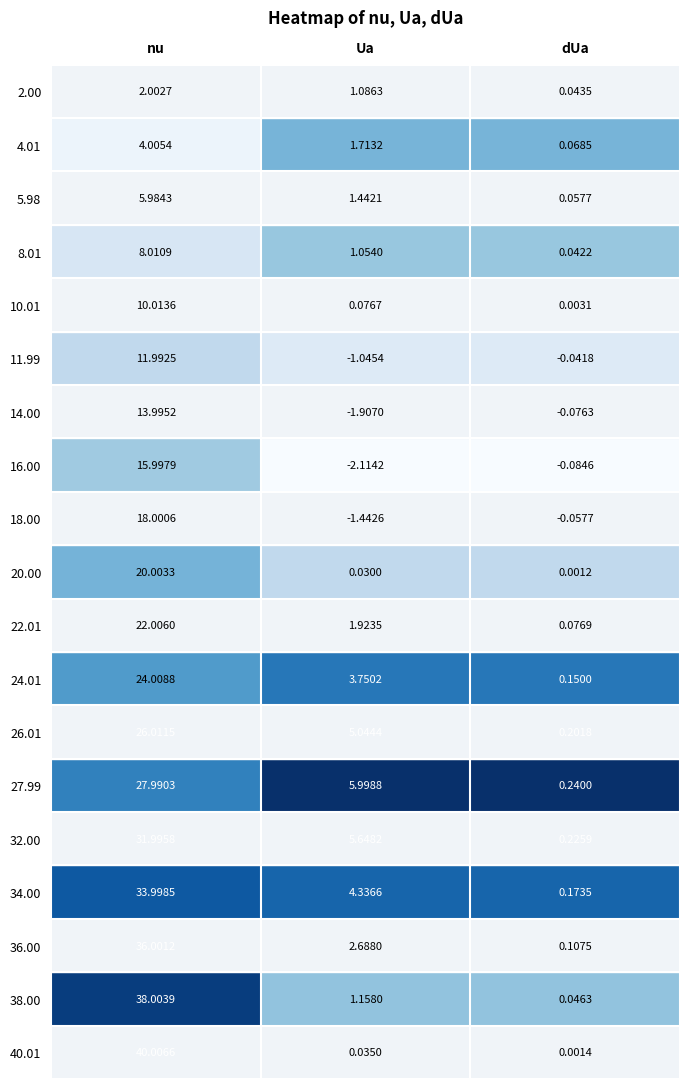

At dUa, list the series in order from smallest to largest.

16.00, 14.00, 18.00, 11.99, 20.00, 40.01, 10.01, 8.01, 2.00, 38.00, 5.98, 4.01, 22.01, 36.00, 24.01, 34.00, 26.01, 32.00, 27.99